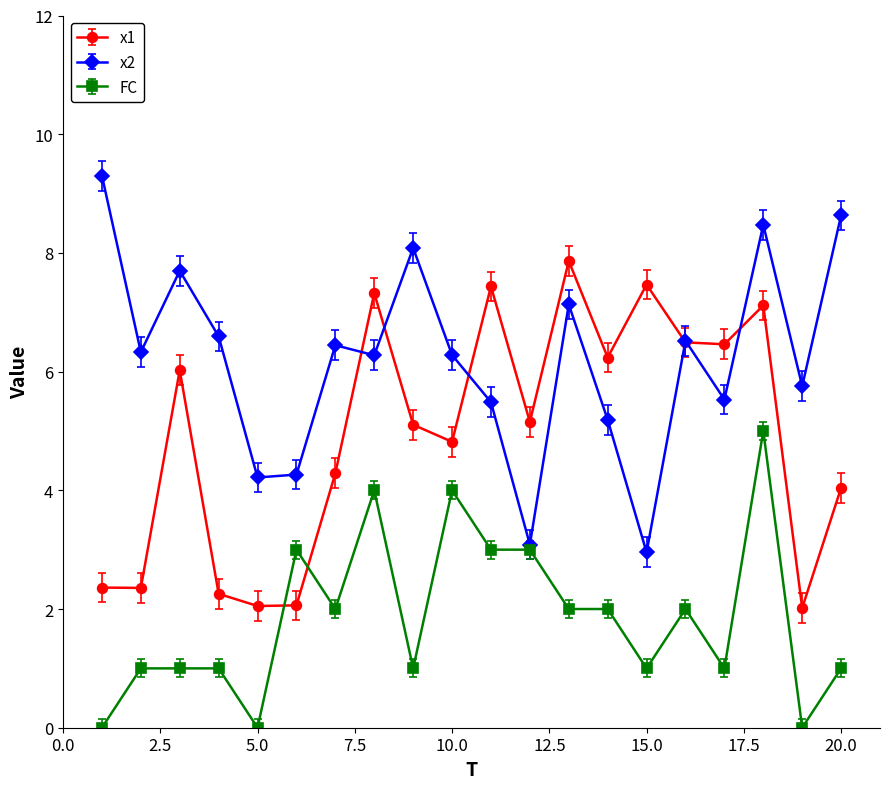

True or false: x2 has more than 0 interior local peaks.

True